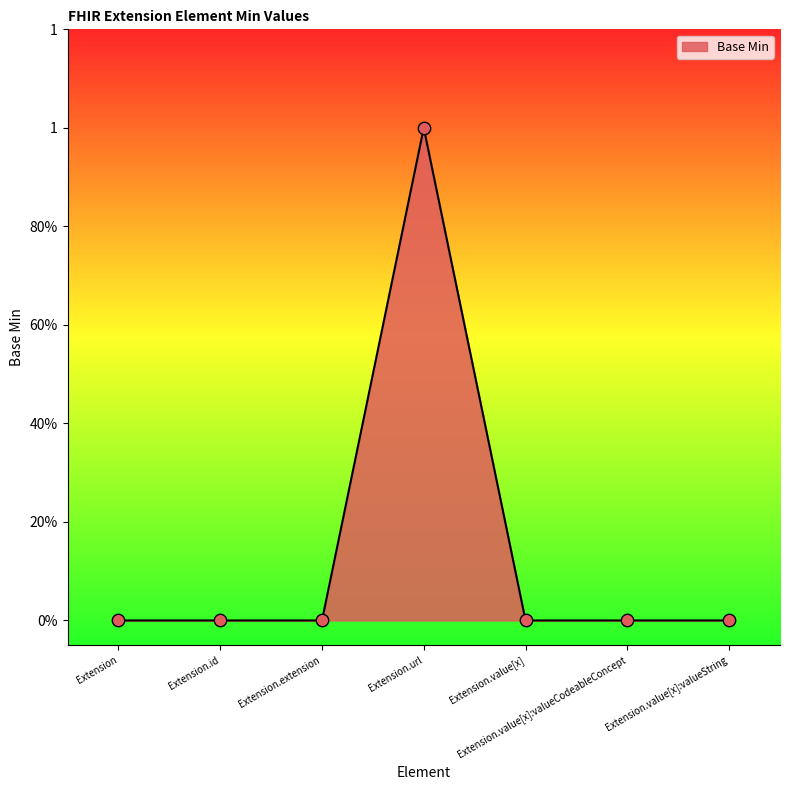

Between Extension.value[x]:valueString and Extension.value[x]:valueCodeableConcept, which is larger?

Extension.value[x]:valueString